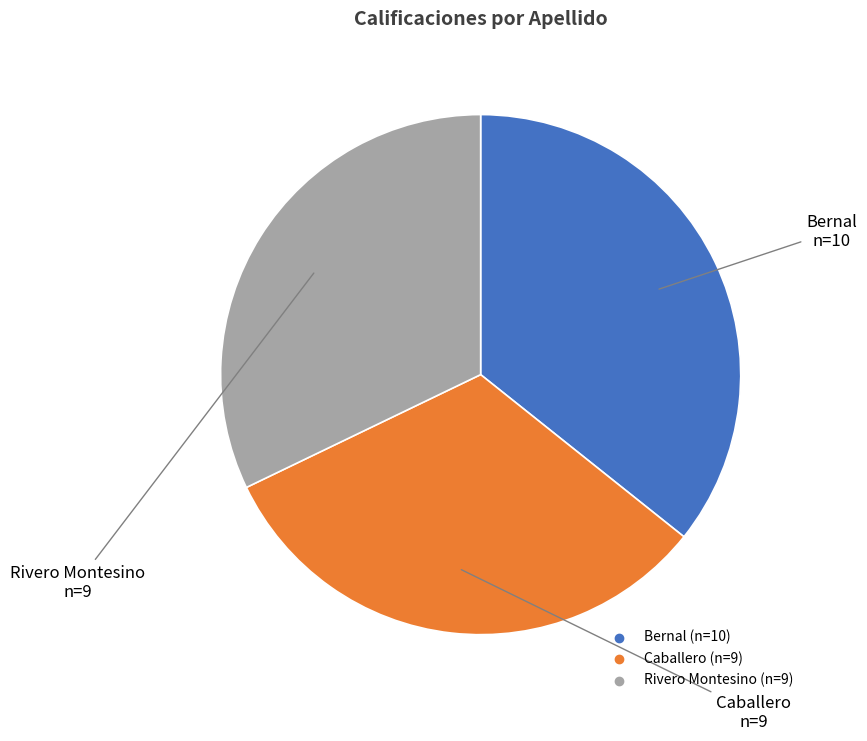

What is the ratio of the value at Caballero to the value at Bernal?

0.9